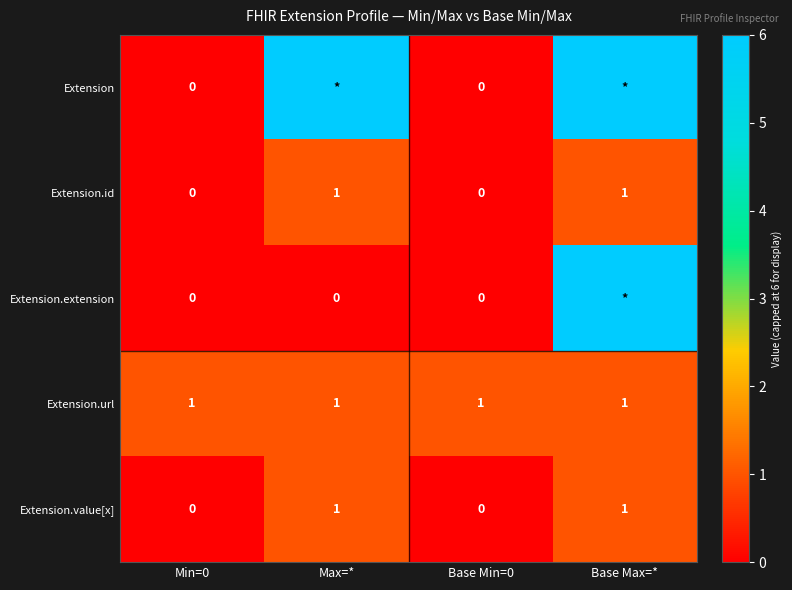

What is the greatest value displayed?

6